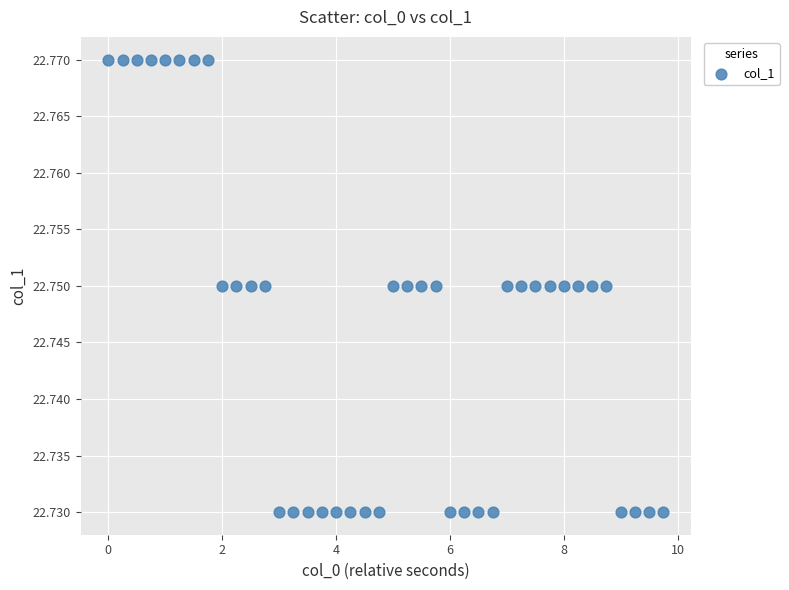

What is the range of X values (max minus min)?

9.8